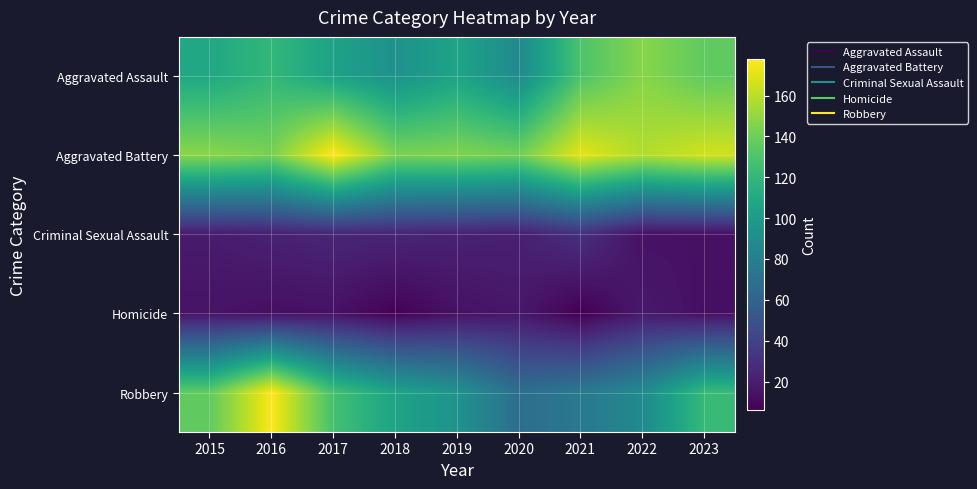

Rank the series by their maximum value, from highest to lowest.

Aggravated Battery, Robbery, Aggravated Assault, Criminal Sexual Assault, Homicide